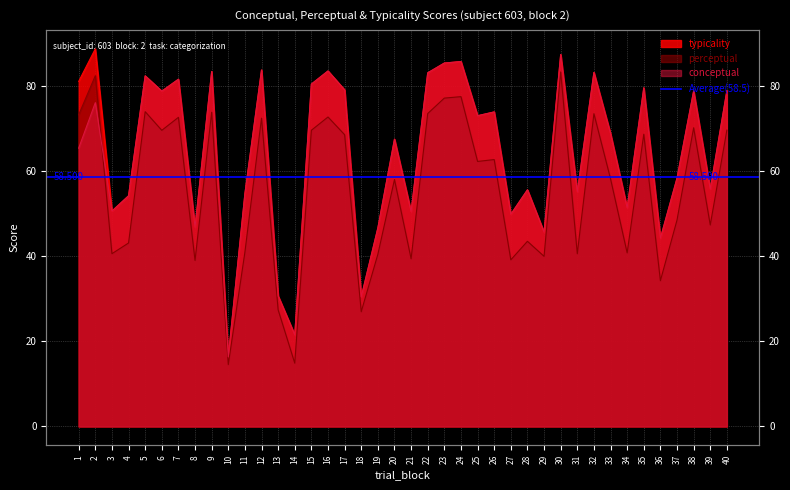

Which series has the widest spread of values?

typicality